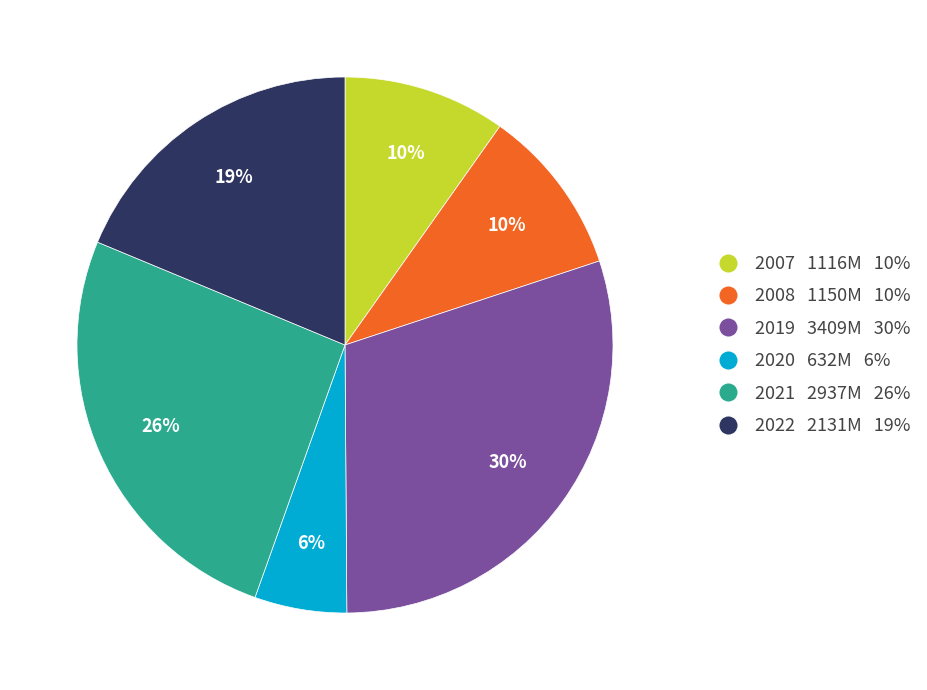

To the nearest percent, what percentage of the pie is 2007?

10%